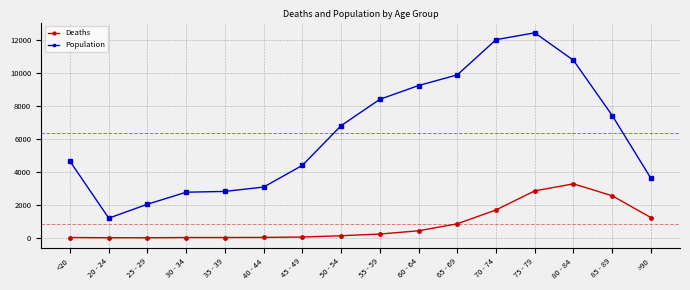

Where is the first local minimum for Population?

20 - 24